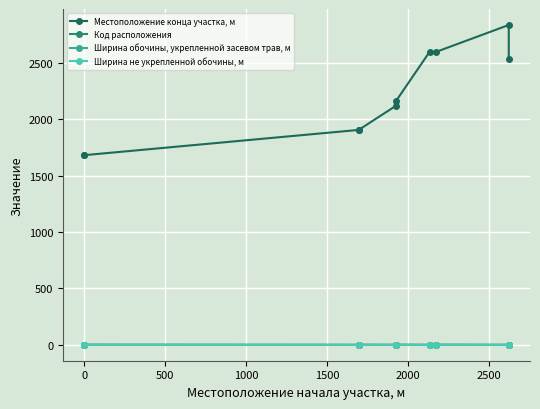

What are all the series names shown in the legend?

Местоположение конца участка, м, Код расположения, Ширина обочины, укрепленной засевом трав, м, Ширина не укрепленной обочины, м